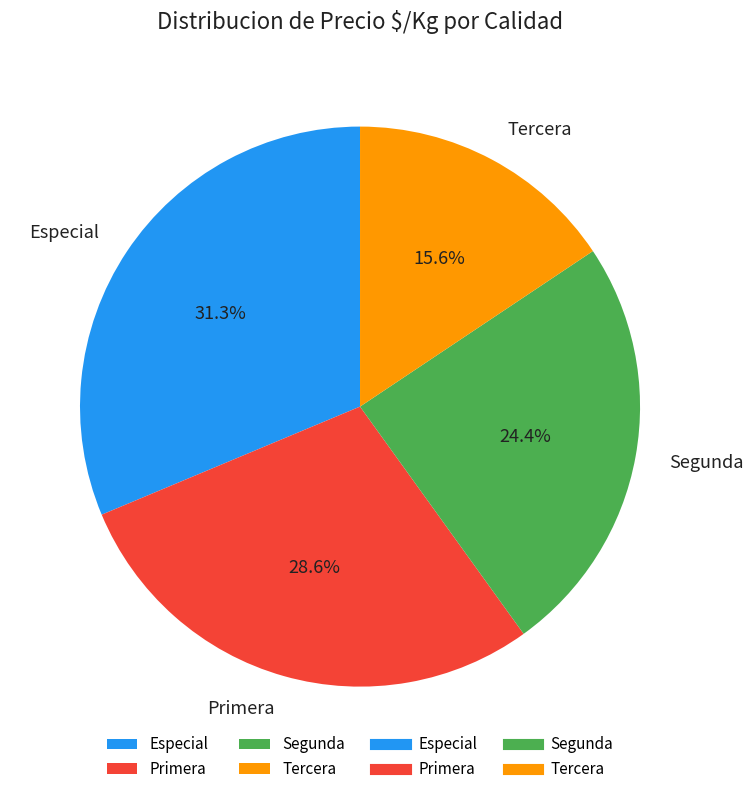

To the nearest percent, what is the average slice percentage?

25%